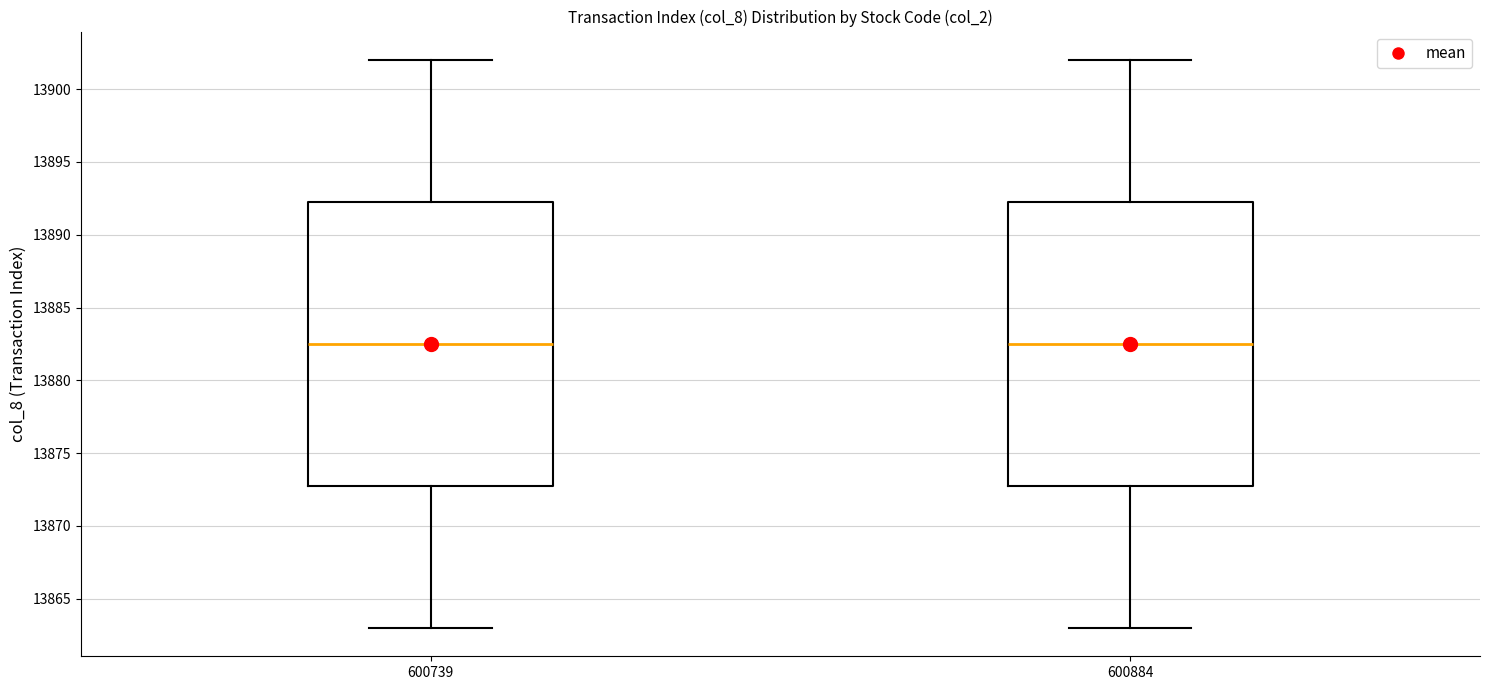

Reading left to right, transcribe this box plot: for each box, give where its median line is, the range the box spans, and where its two whiskers end, as read against the y-axis. The values are not printed on the chart, so give them approximately, as read against the axis.

600739: median 13882.5, box 13873.0 to 13892.5, whiskers 13863.0 to 13902.0
600884: median 13882.5, box 13873.0 to 13892.5, whiskers 13863.0 to 13902.0